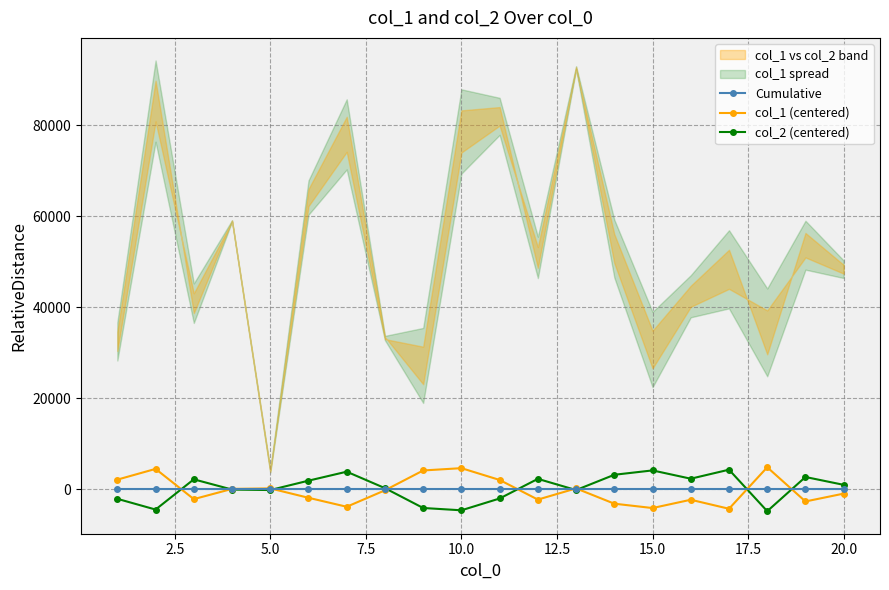

The value of Cumulative at 15.0 is 0.0. True or false?

True